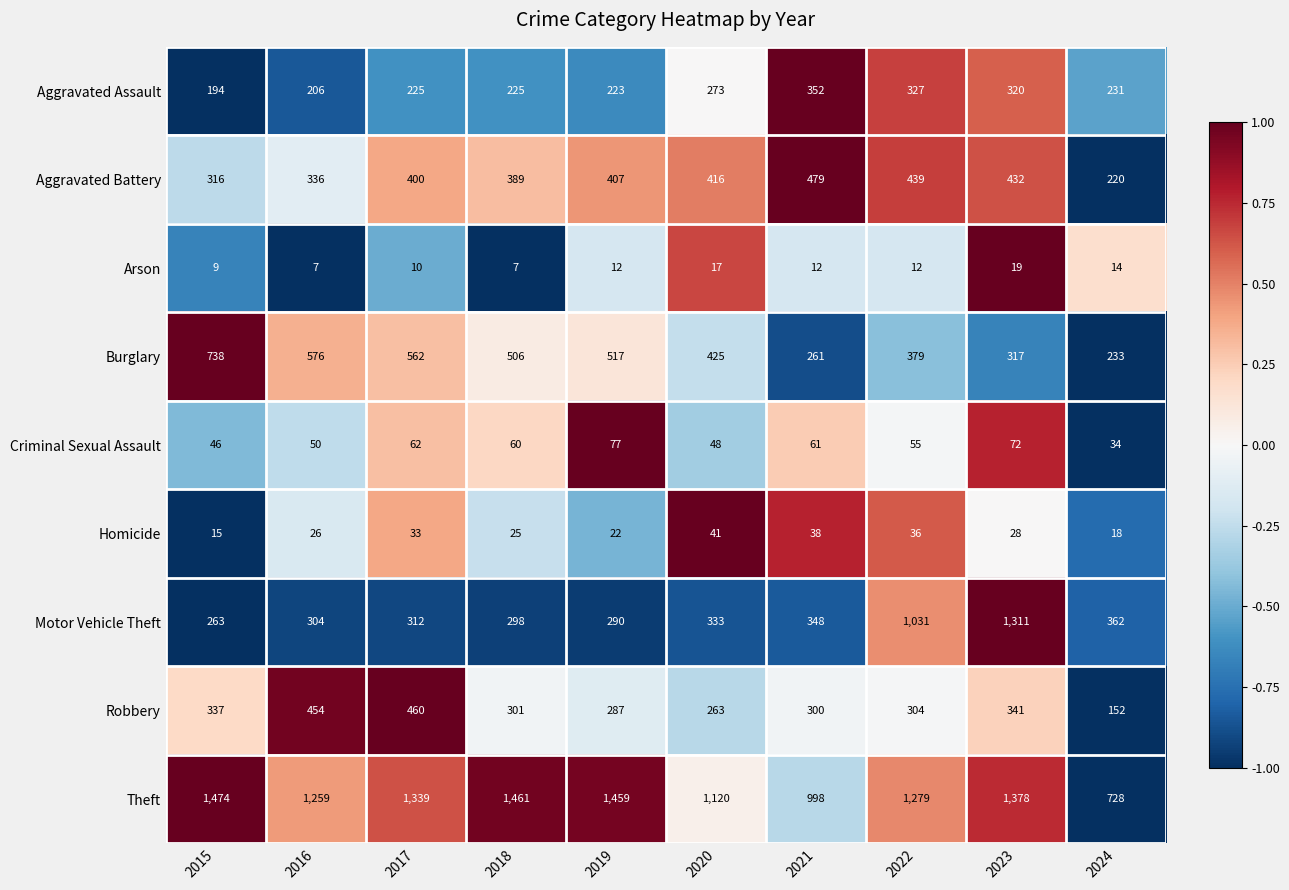

What is the difference between the highest and lowest values at 2024?

714